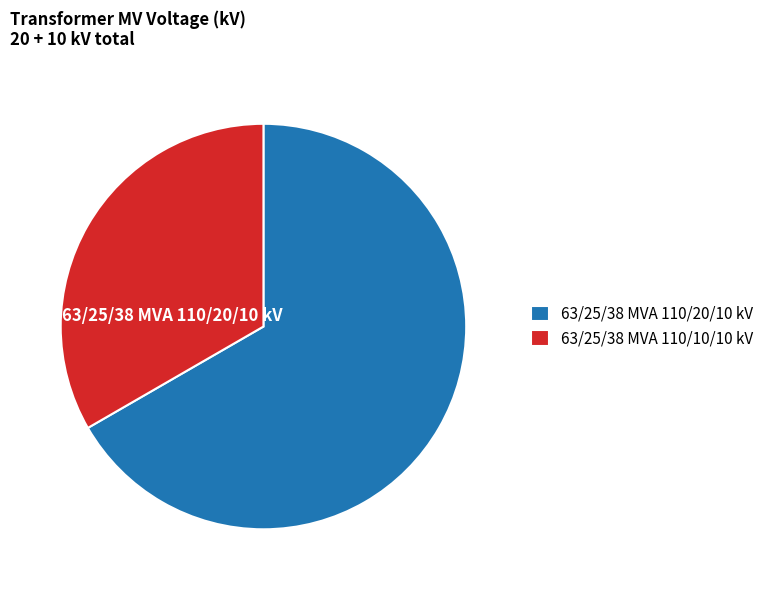

How many segments does this pie chart have?

2